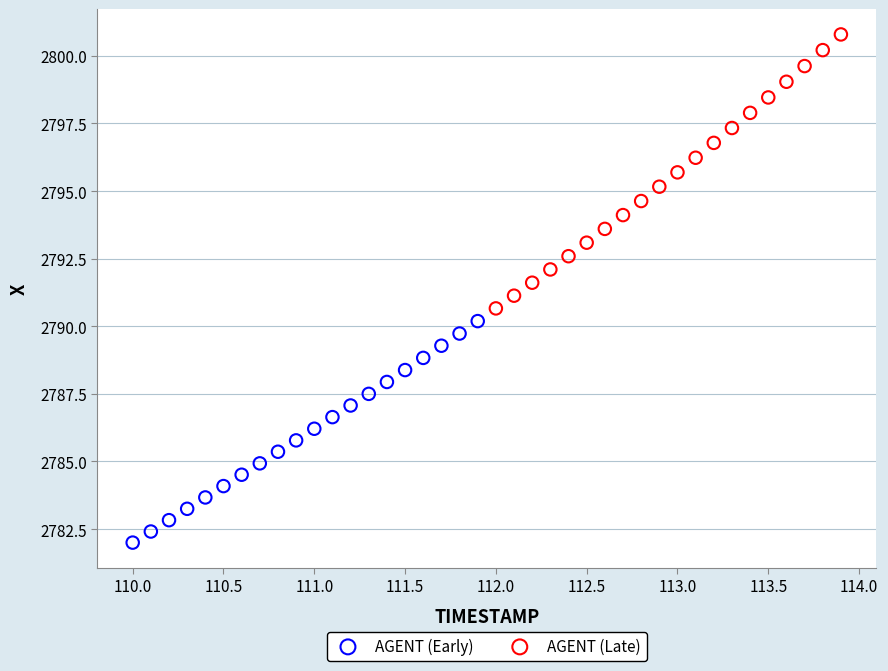

Which series reaches the maximum Y coordinate?

AGENT (Late)